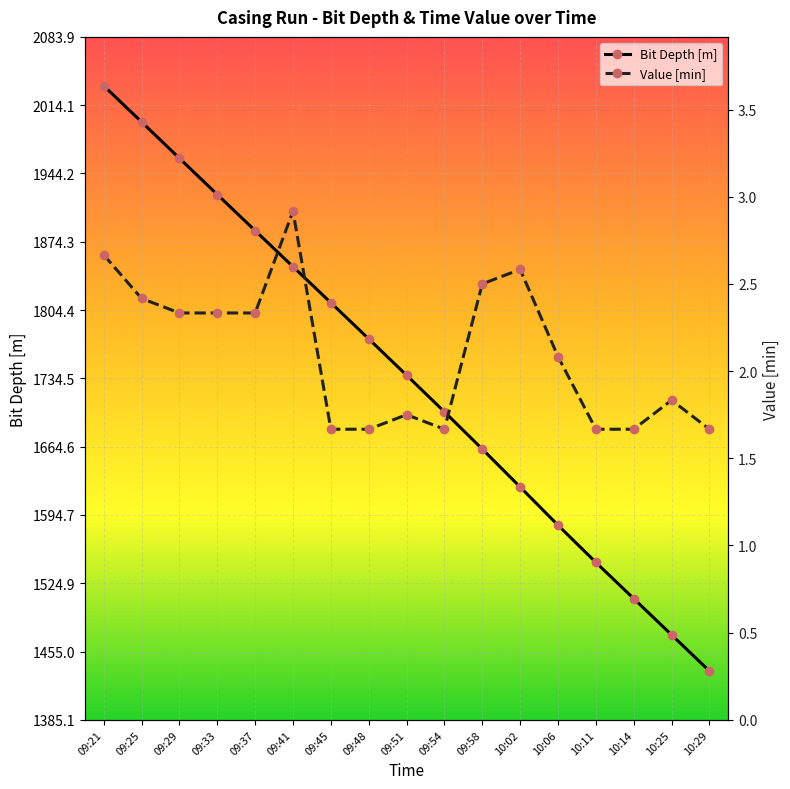

What is the spread (max minus min) of values at 10:25?

1470.3